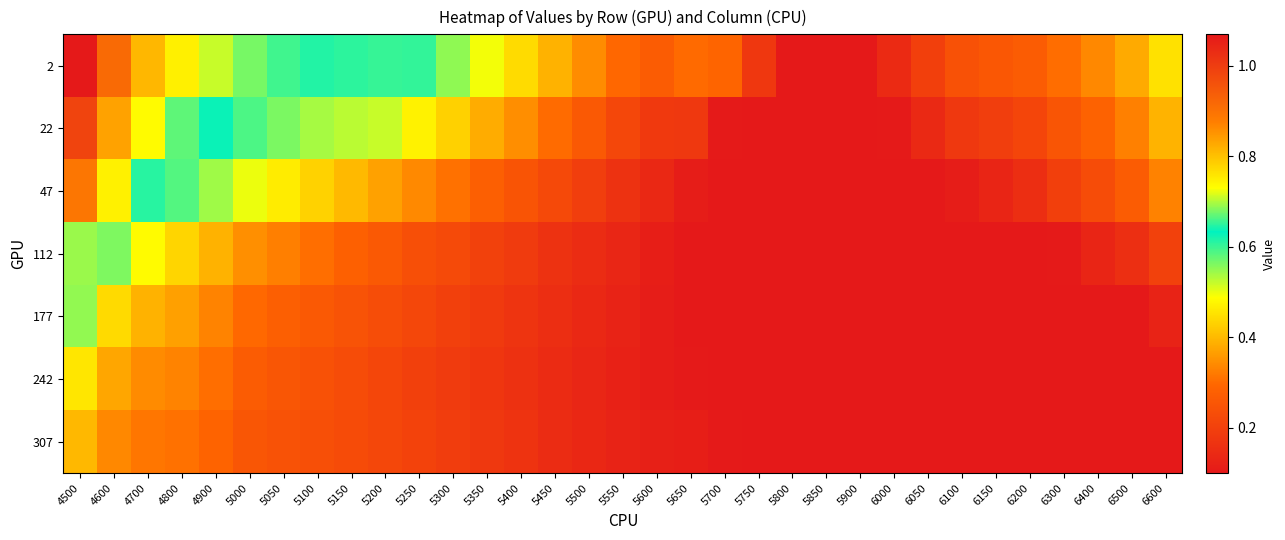

At 5150, list the series in order from largest to smallest.

2, 22, 47, 112, 177, 242, 307